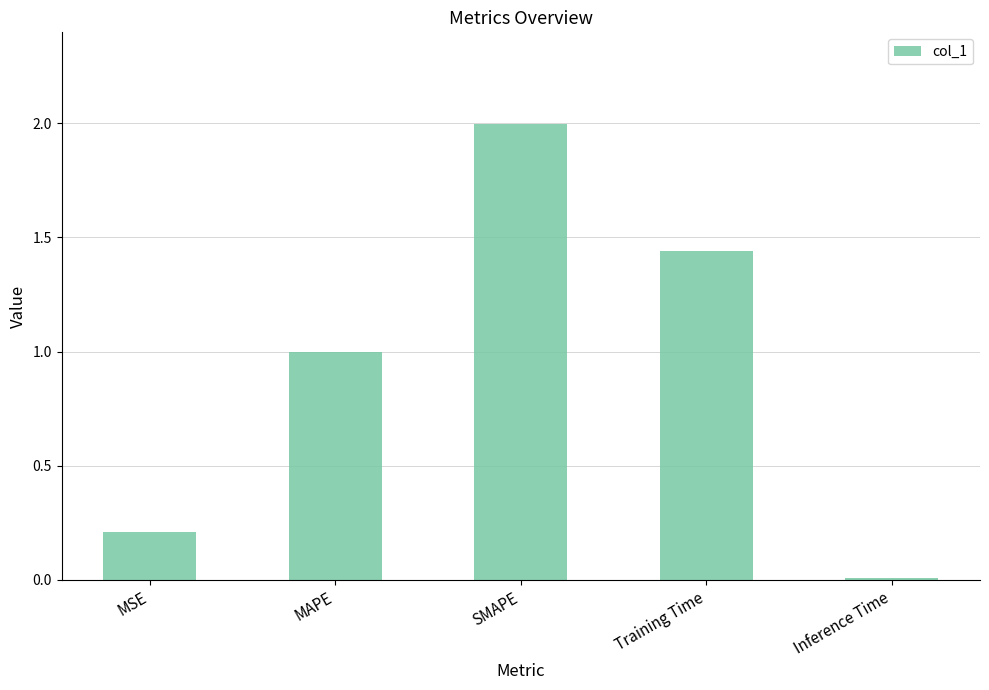

List the labels in order of value, largest first.

SMAPE, Training Time, MAPE, MSE, Inference Time